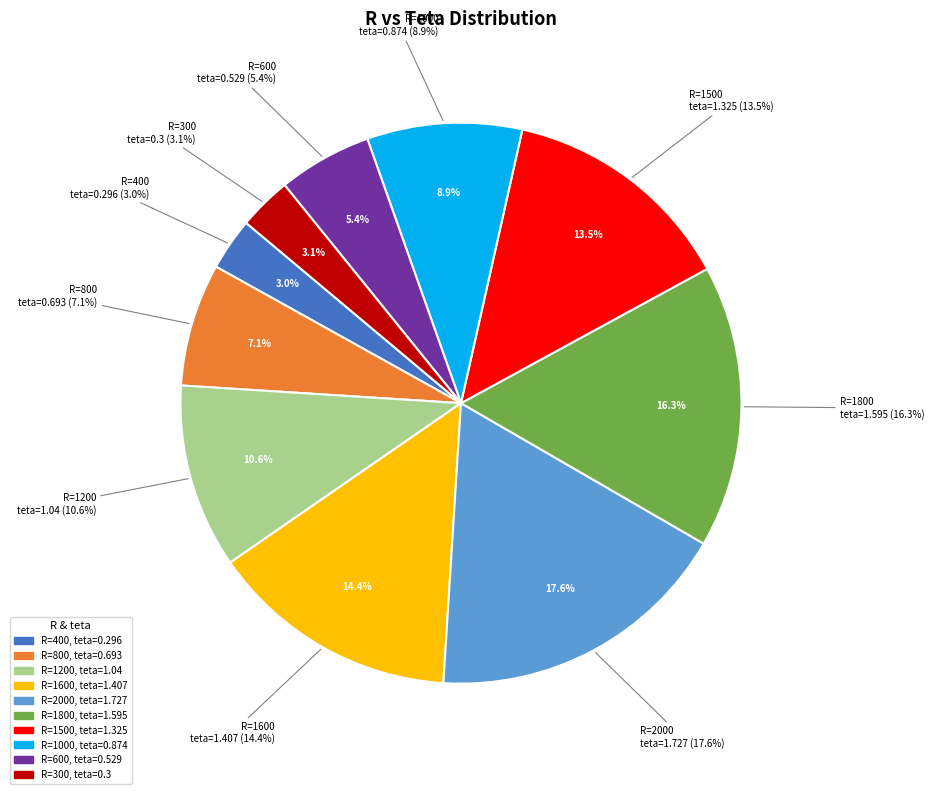

What is the smallest slice in the pie chart?

400